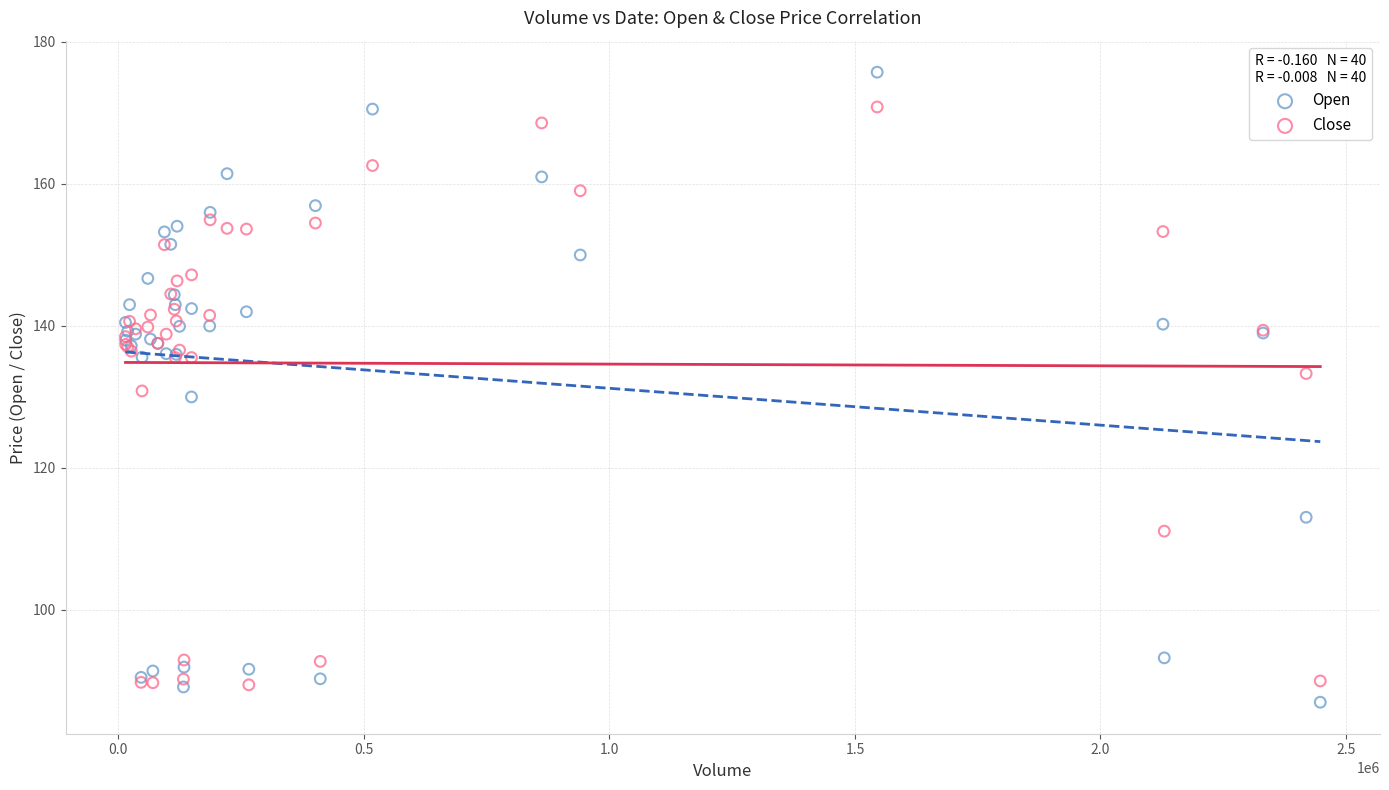

Which series reaches the maximum Y coordinate?

Open